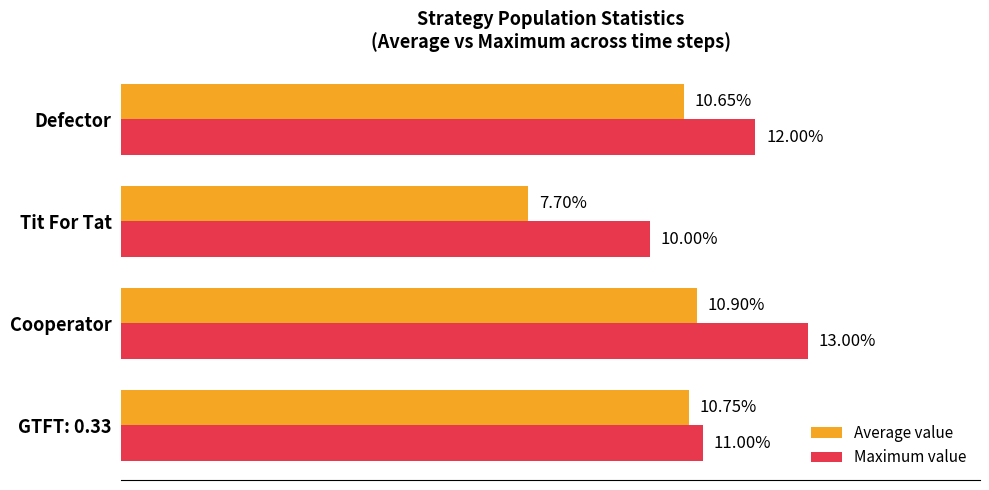

What are all the series names shown in the legend?

Average value, Maximum value